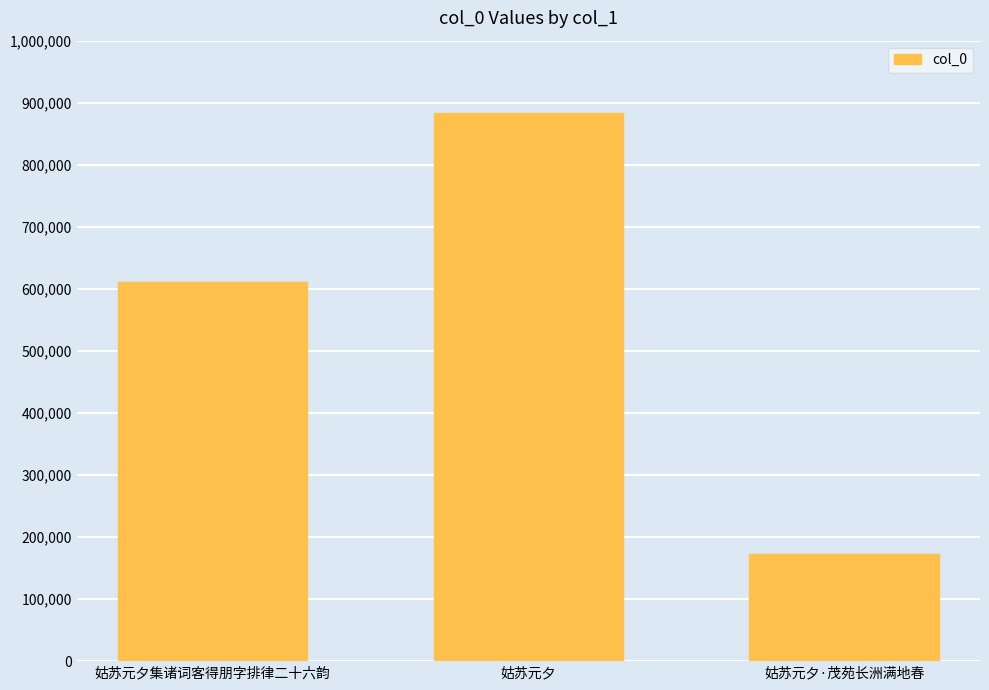

Reading right to left, what are all the values shown in this chart?

172498	883418	610563